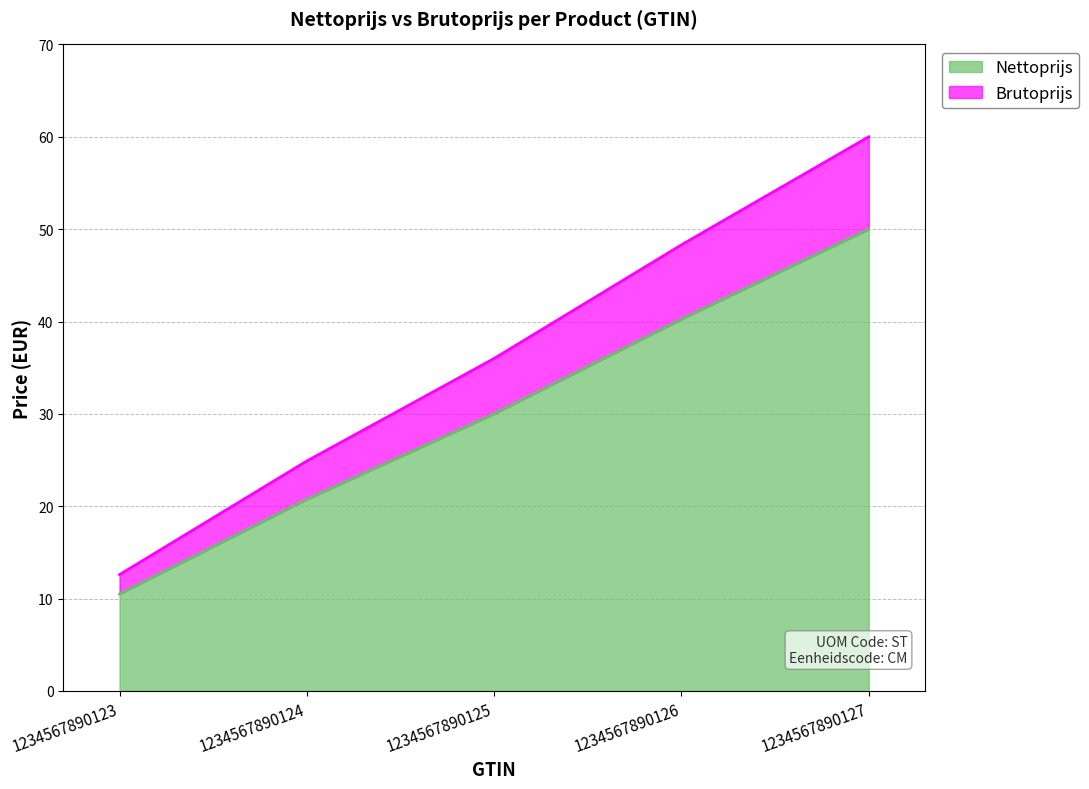

What value does the Nettoprijs series have at 1234567890123?

10.5